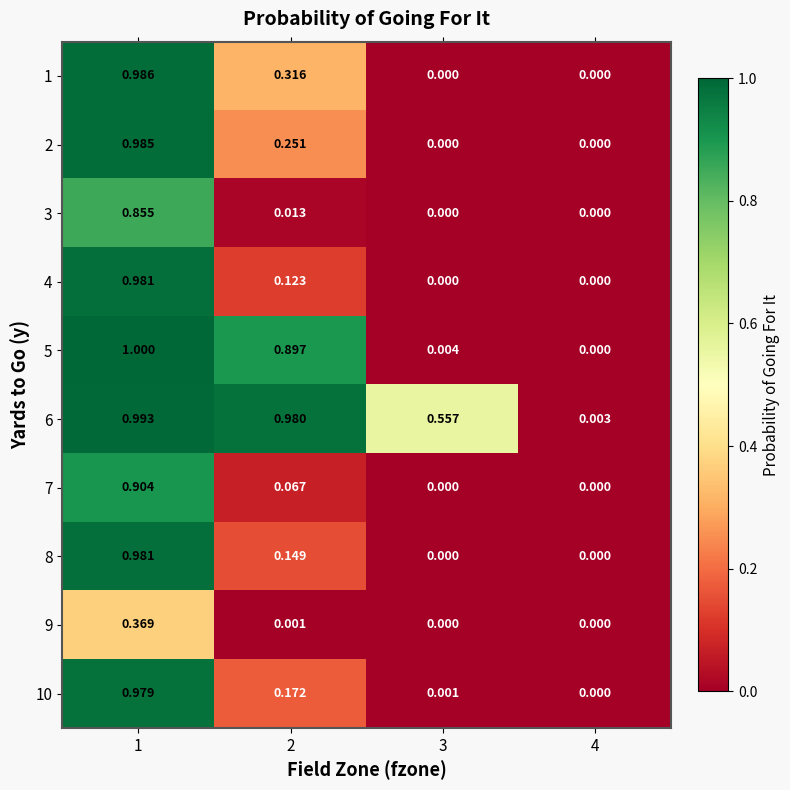

Is the value of 3 at 1 greater than the value of 8 at 1?

No